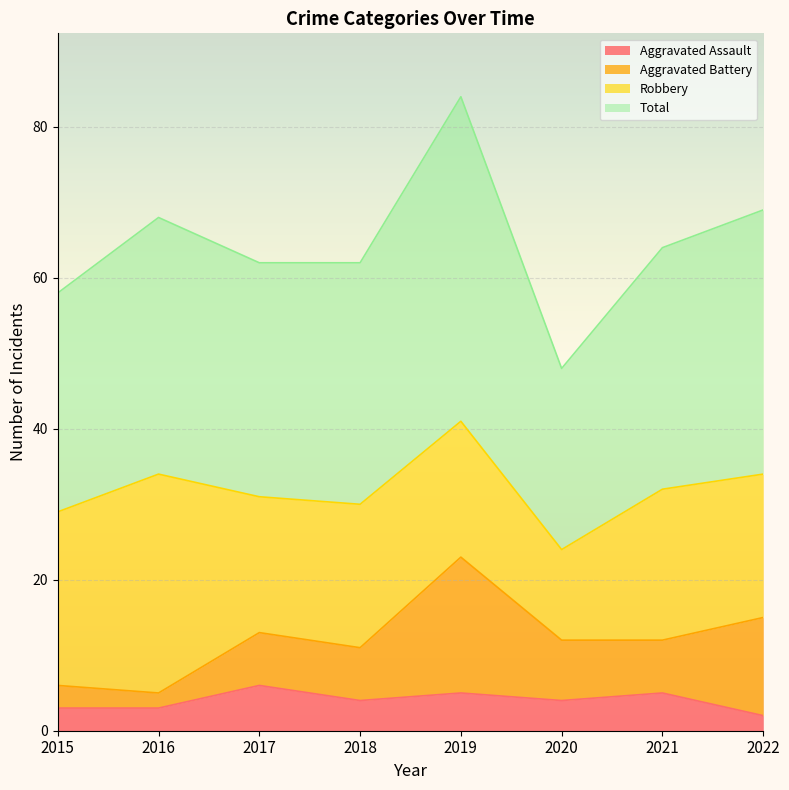

What is the highest value of the Aggravated Assault series?

6